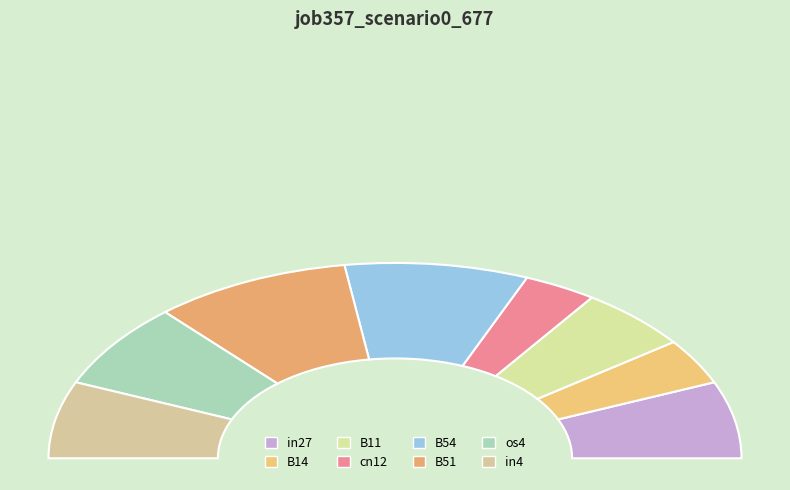

What is the change in value from B14 to B51?

+0.3